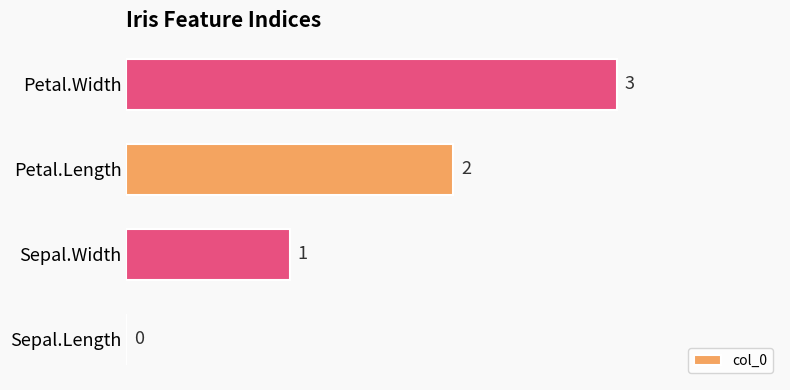

Which label corresponds to the largest value in the chart?

Petal.Width